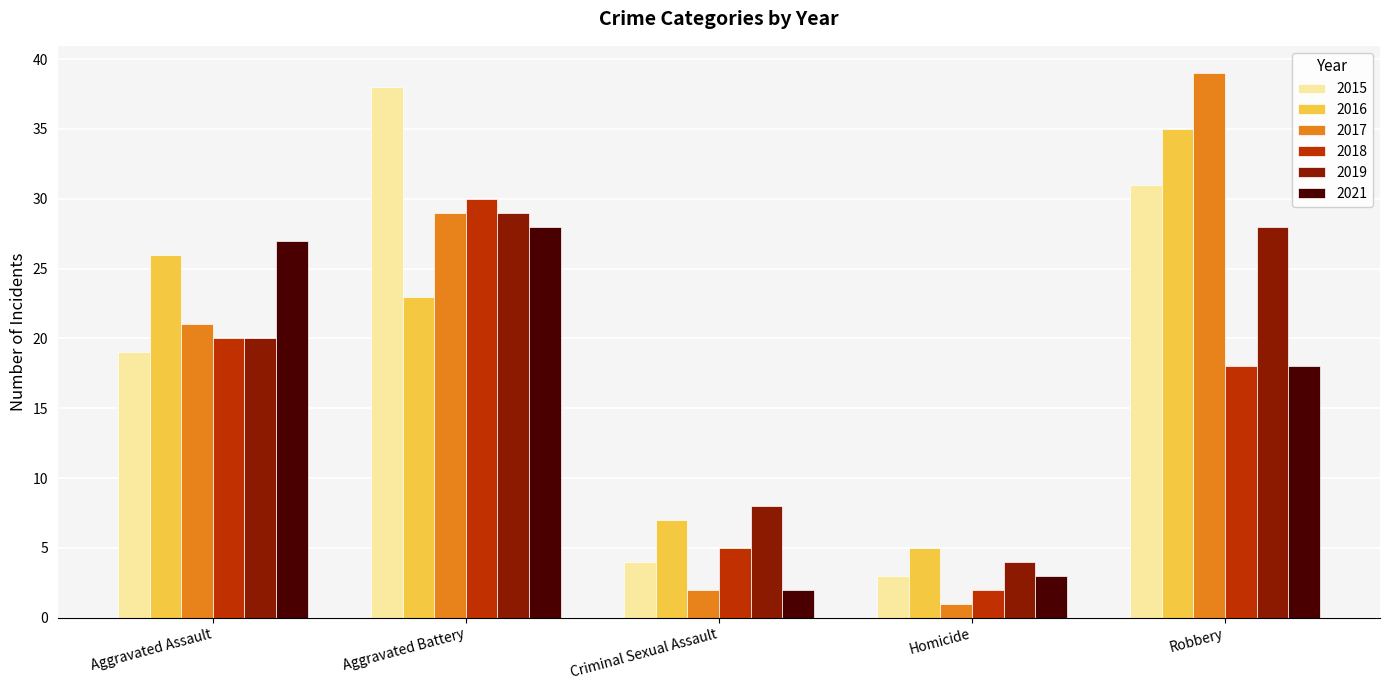

Is it true that 2019 equals 50 at Robbery?

False